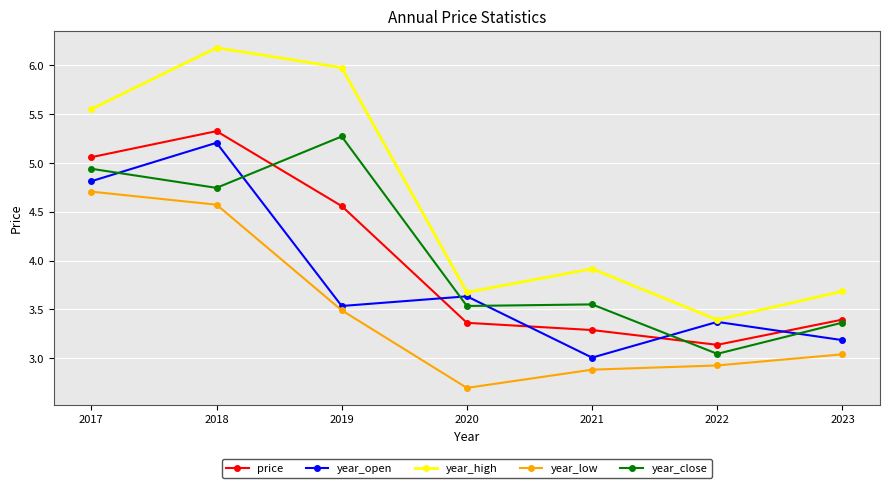

What is the value of the year_open point at the 7th from the left?

3.2